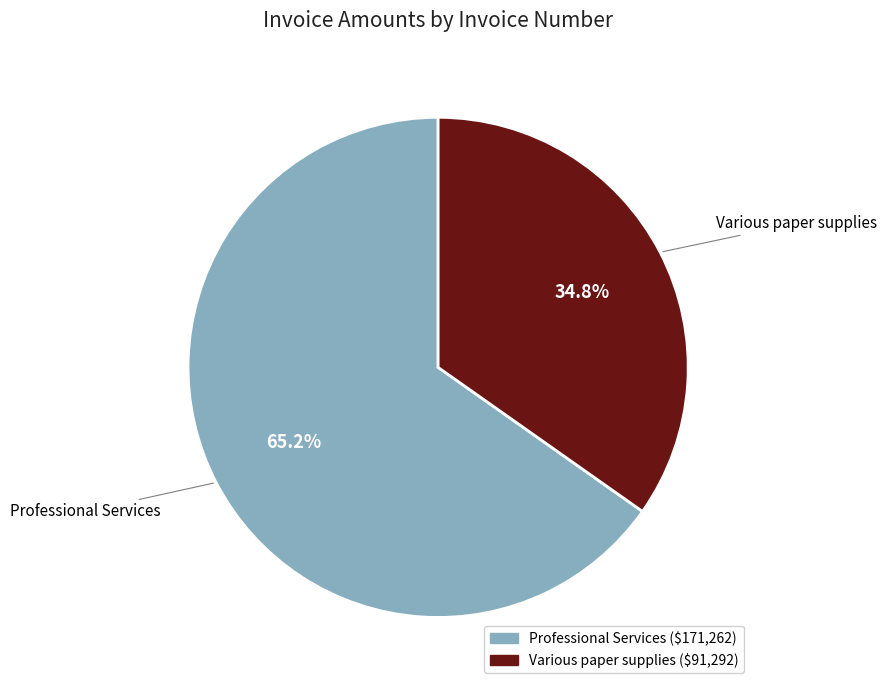

To the nearest percent, what is the difference between the largest and smallest slice percentages?

30%